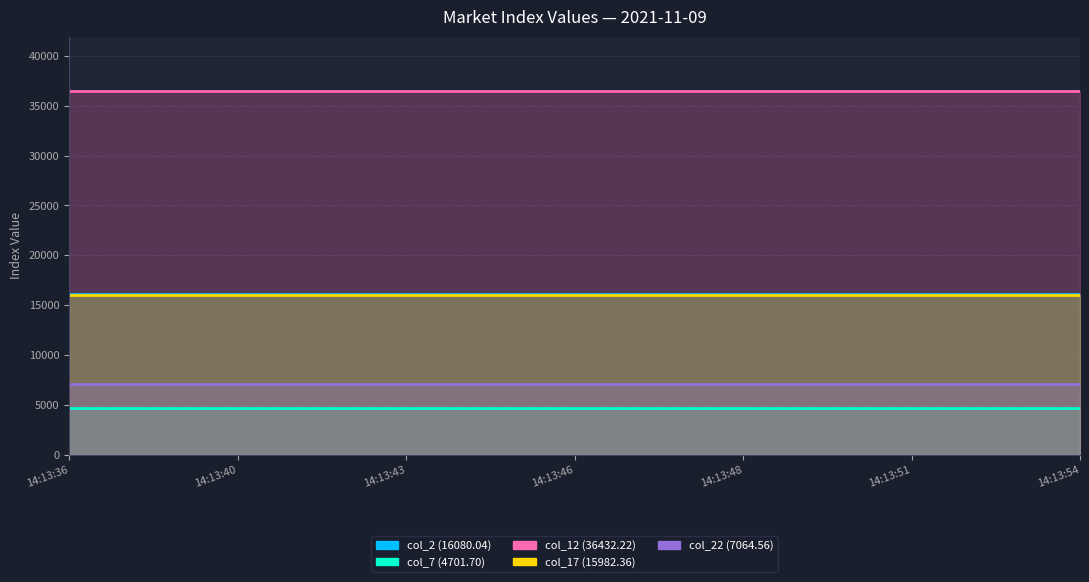

The value of col_7 (4701.70) at 2021-11-09 14:13:40 is 4701.7. True or false?

True